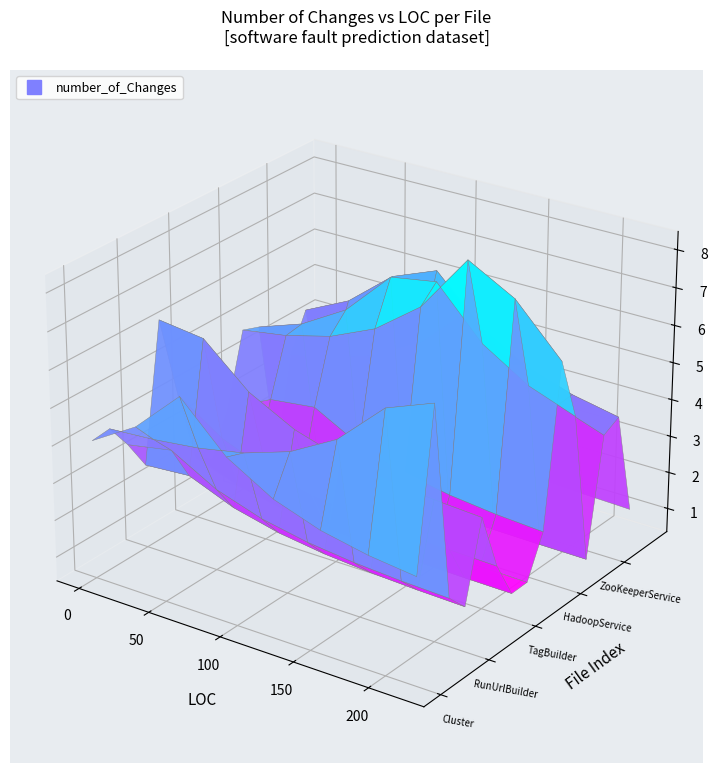

Which has a higher value, 3 or 2?

3